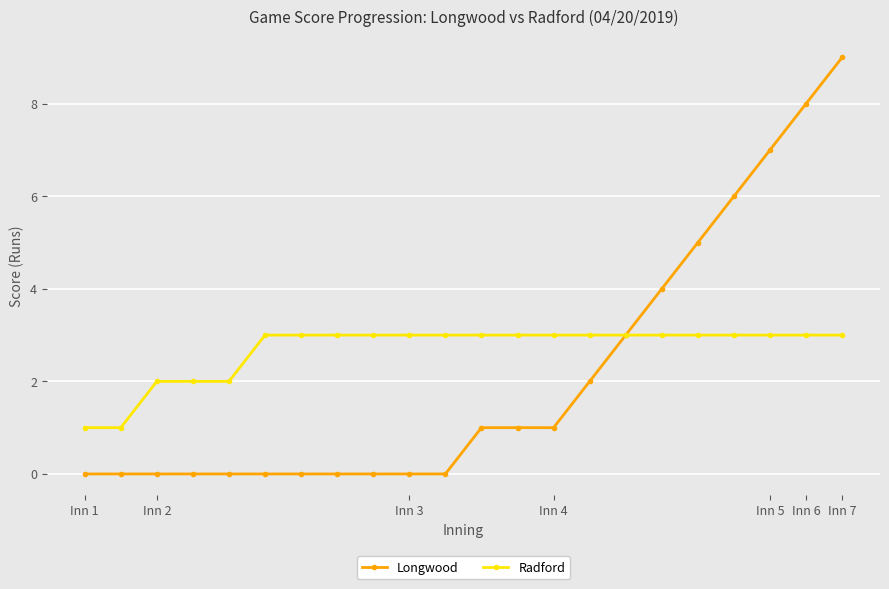

Which series has the largest range (max minus min)?

Longwood